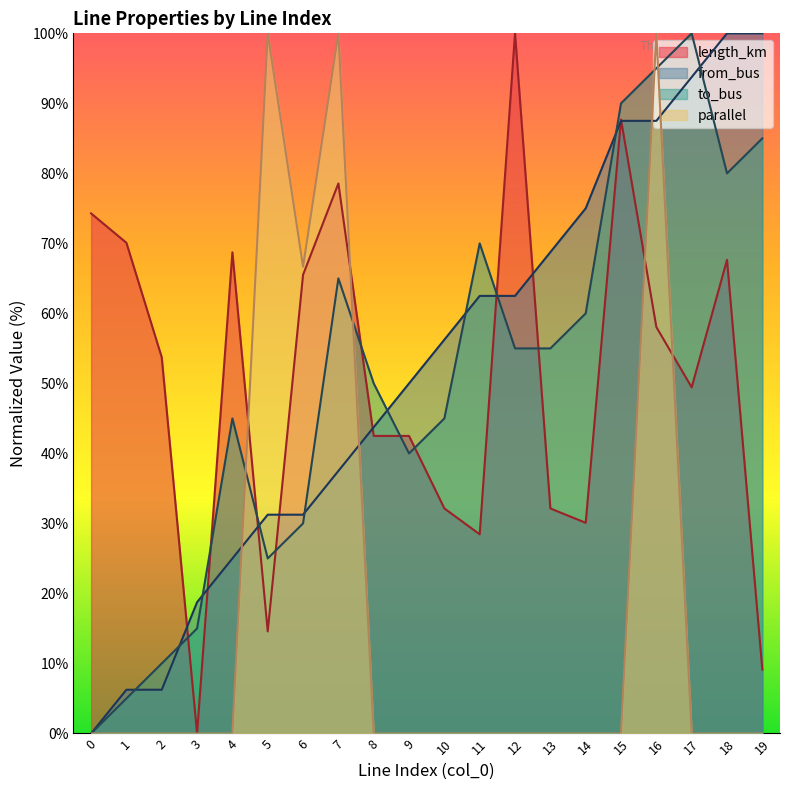

What is the maximum value shown in the chart?

100.0